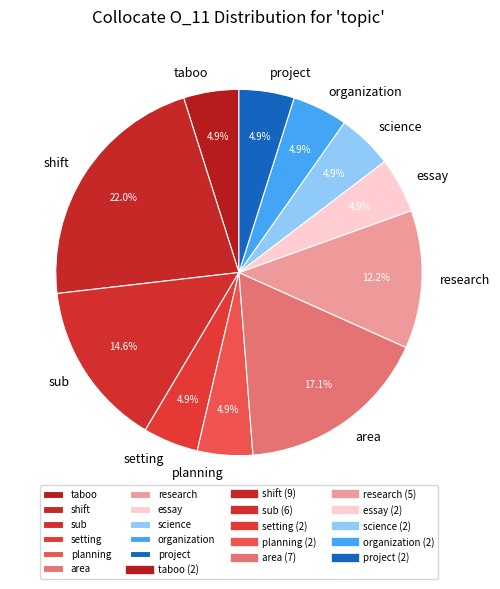

Which category has the biggest portion of the pie?

shift